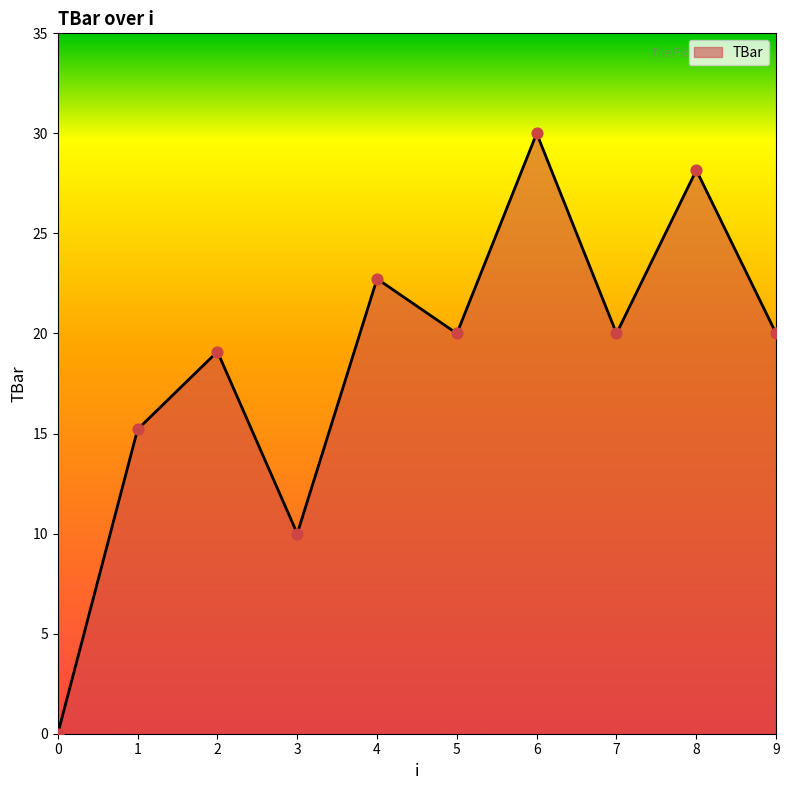

Which has a higher value, 8 or 6?

6